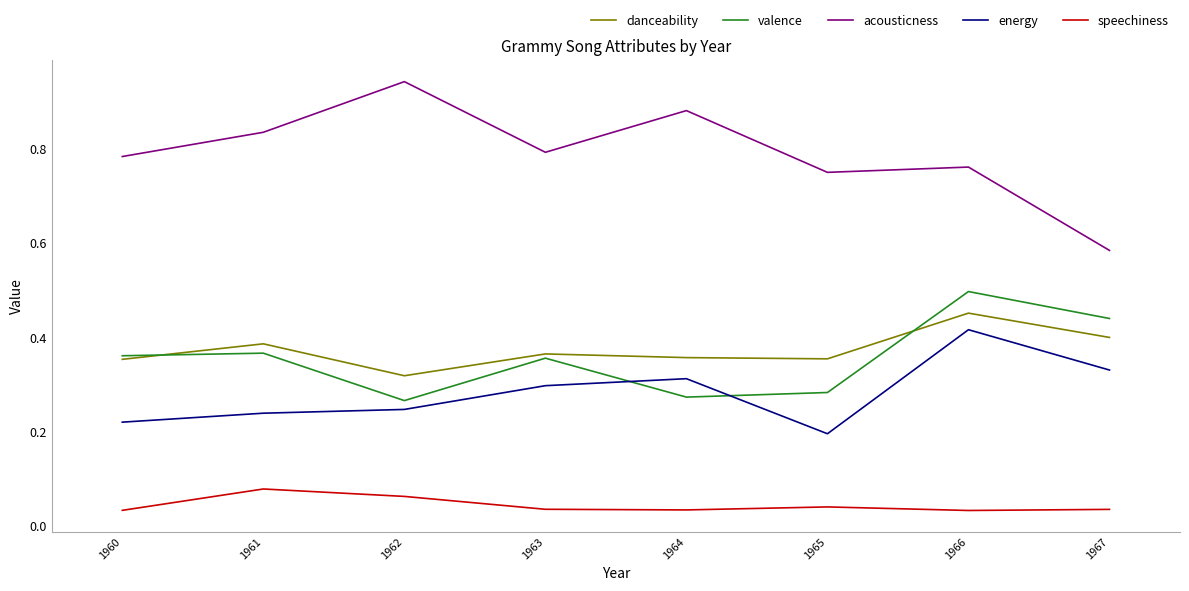

What are all the series names shown in the legend?

danceability, valence, acousticness, energy, speechiness